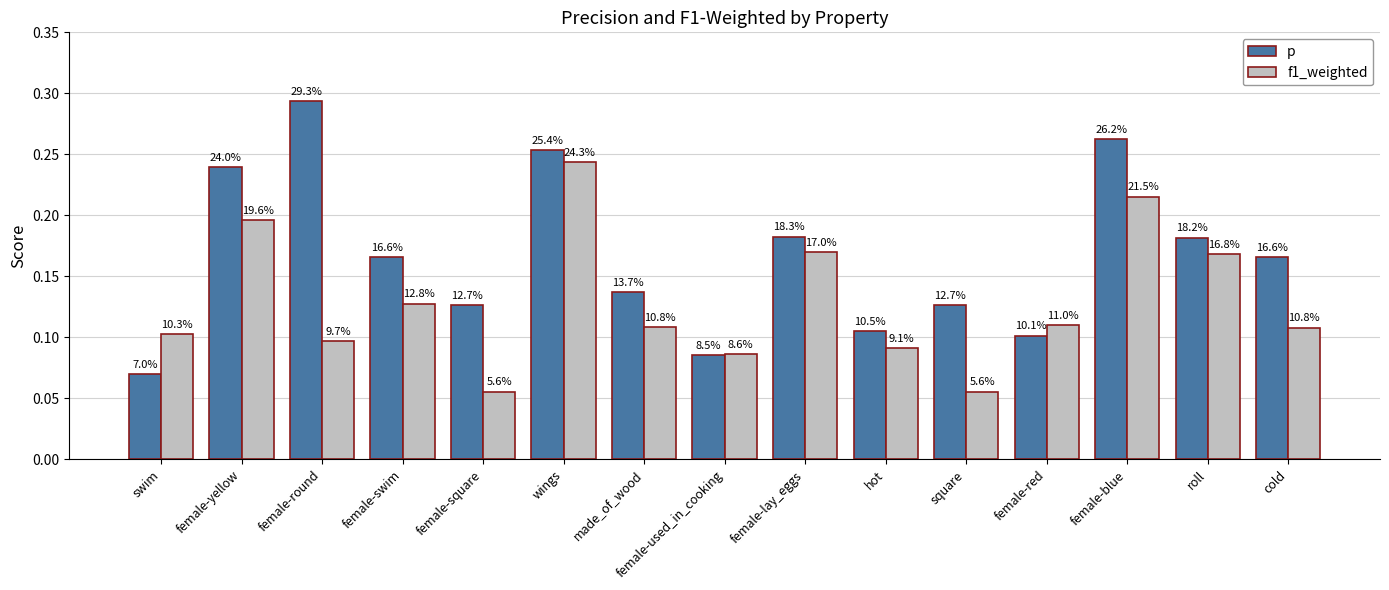

What is the sum of all p values?

2.5